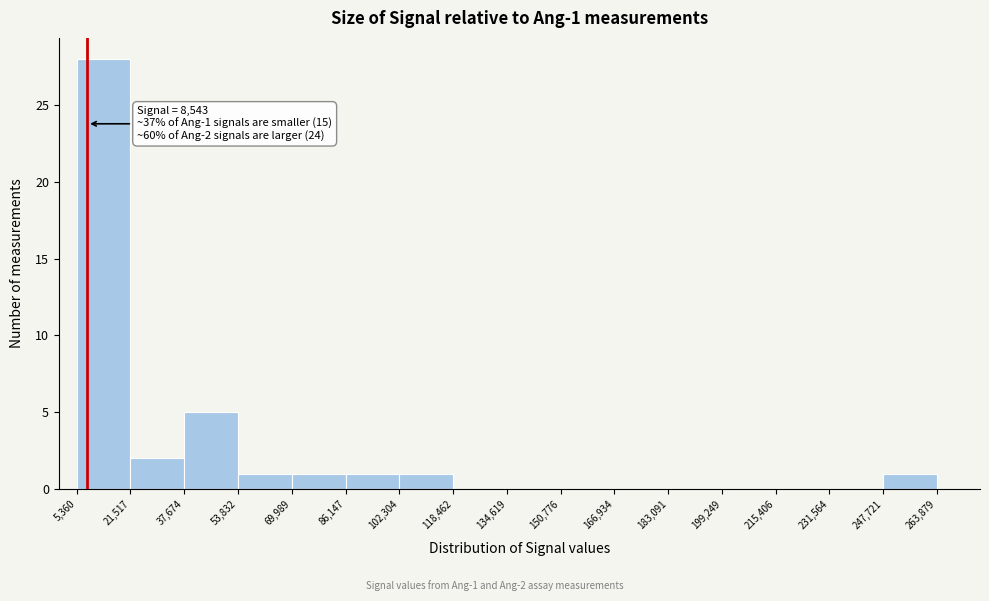

Over which range of the x-axis is the bar tallest?

5,360 to 21,517